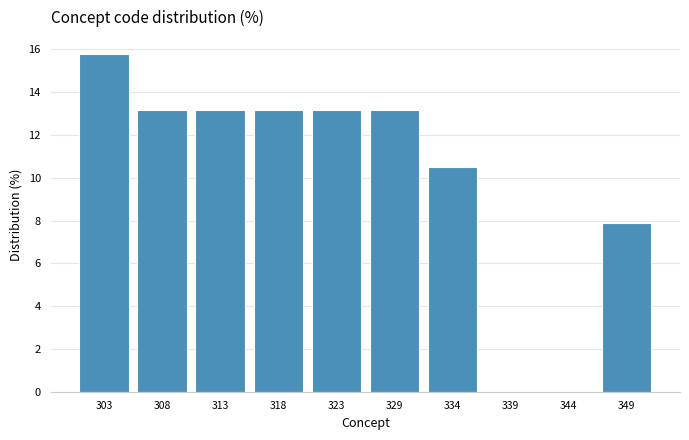

Reading left to right, list every bar in this chart as the range it spans on the x-axis followed by its height. Neither the bar edges nor the heights are printed on the chart, so give them approximately, as read against the axes.

300.0 to 305.2: 15.8
305.2 to 310.4: 13.2
310.4 to 315.6: 13.2
315.6 to 320.8: 13.2
320.8 to 326.0: 13.2
326.0 to 331.2: 13.2
331.2 to 336.4: 10.6
336.4 to 341.6: 0
341.6 to 346.8: 0
346.8 to 352.0: 7.8